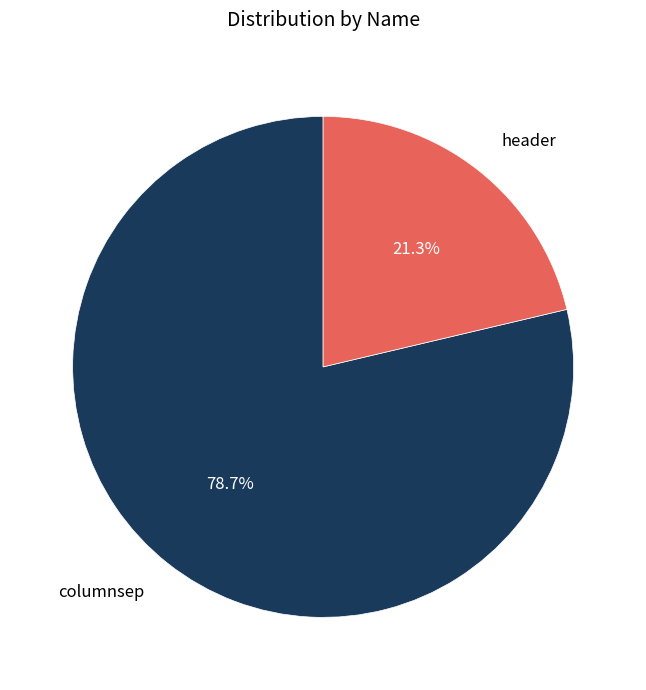

Approximately how many times larger is the value at columnsep compared to header?

3.7